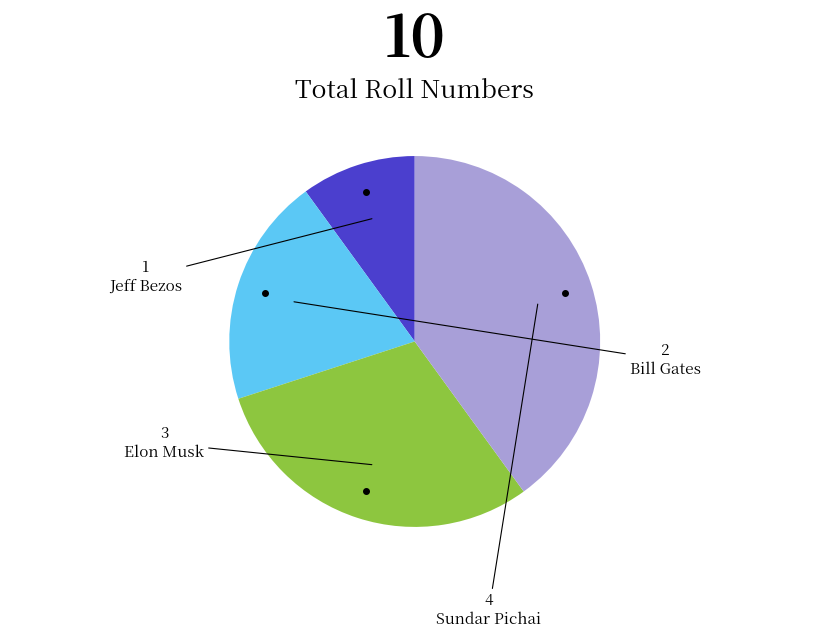

Is there any slice that represents more than half of the pie?

No